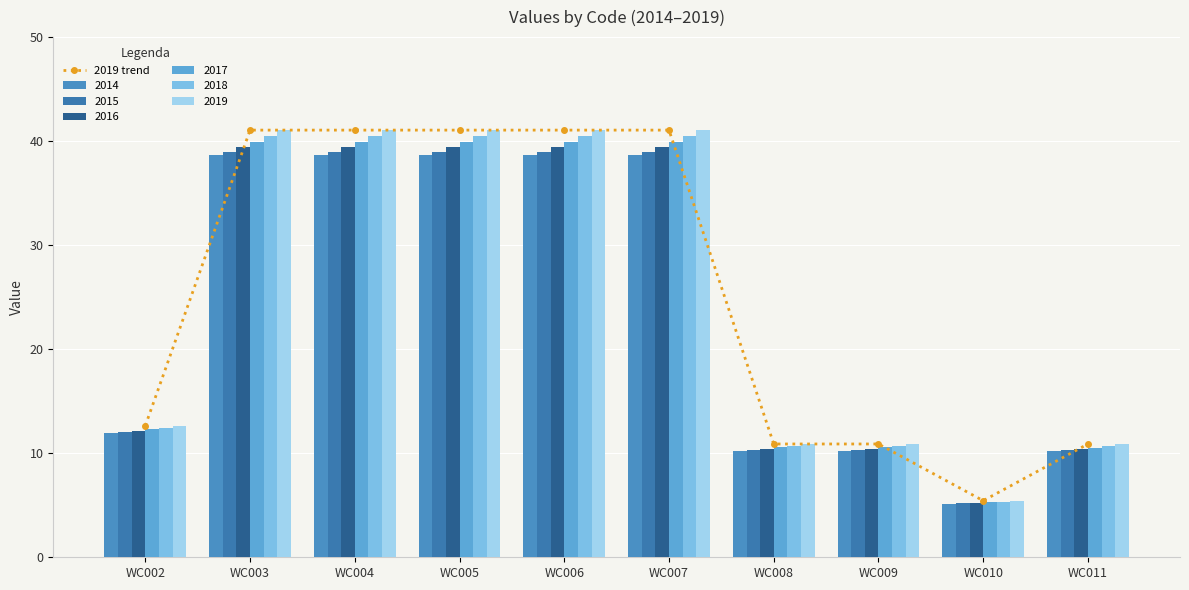

What is the minimum value shown in the chart?

5.4